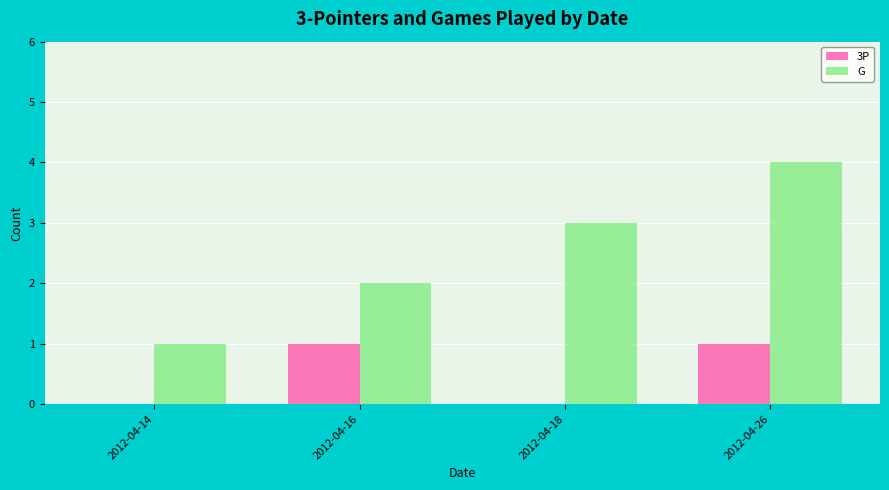

Reading left to right, what are all the values shown in this chart?

3P: 0	1	0	1
G: 1	2	3	4